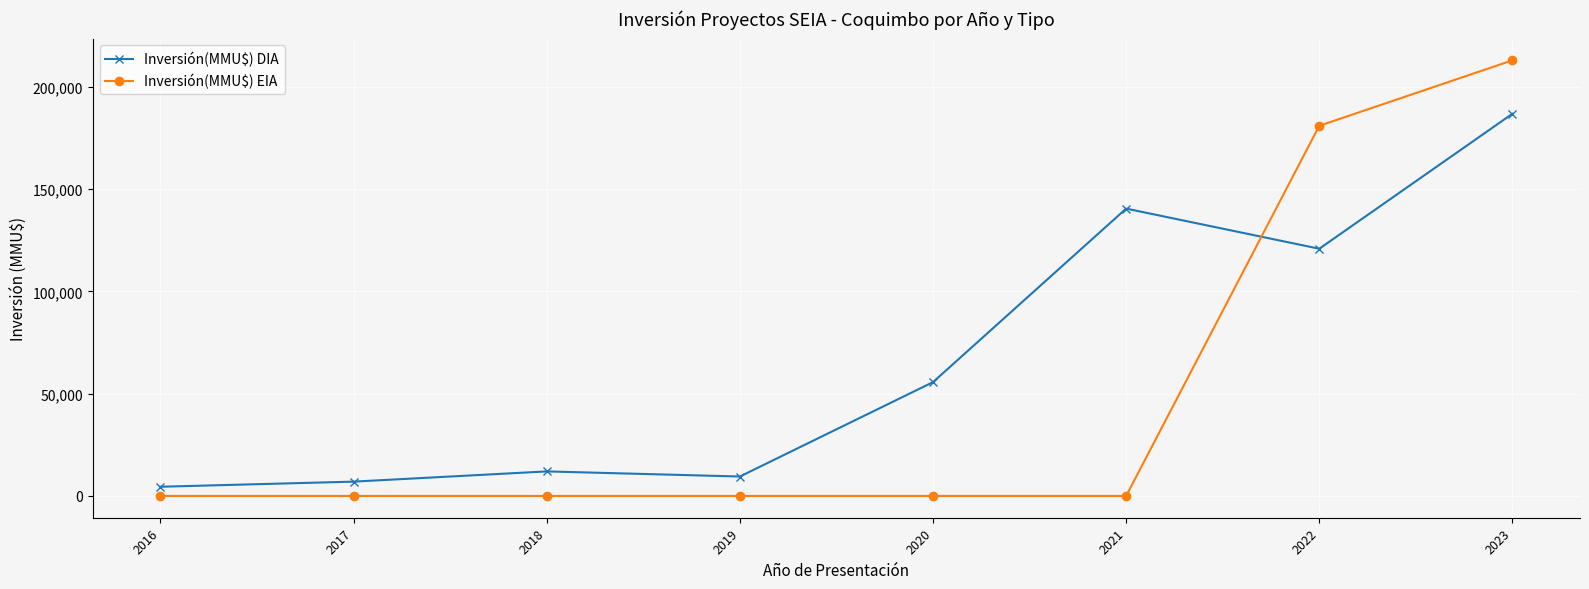

How many lines are shown in the chart?

2